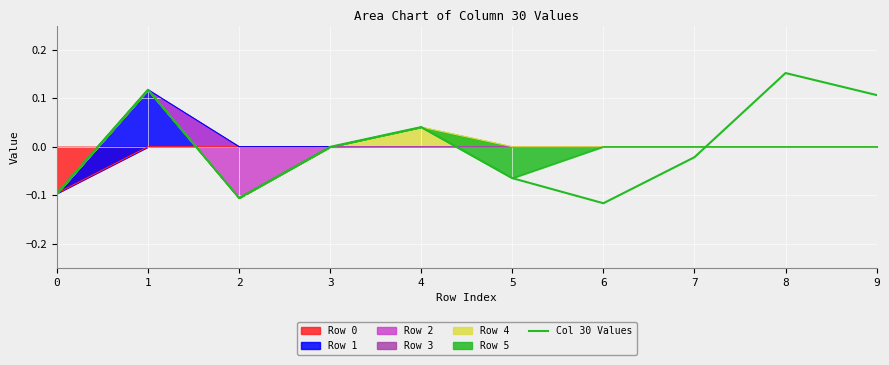

The value at 5 is -0.1. True or false?

True